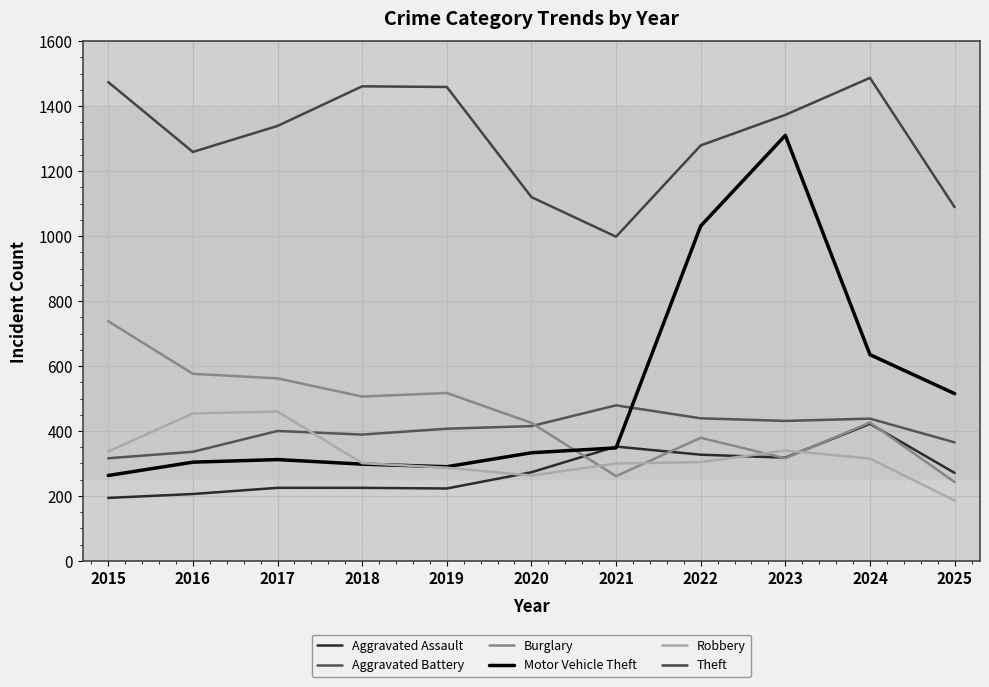

How many interior local valleys does the Burglary series have?

3